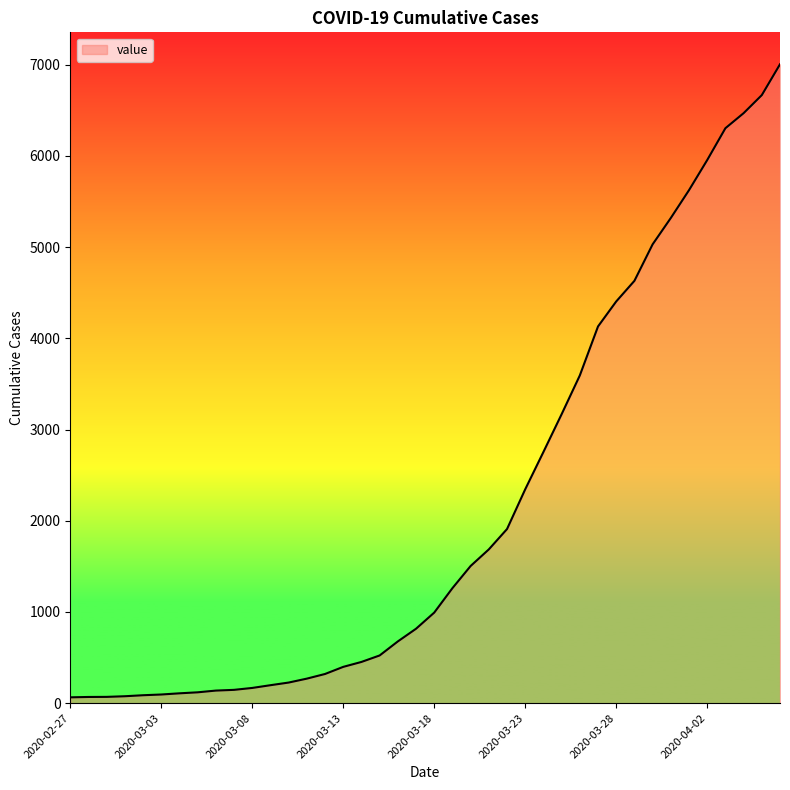

What is the difference between the maximum and minimum values?

6940